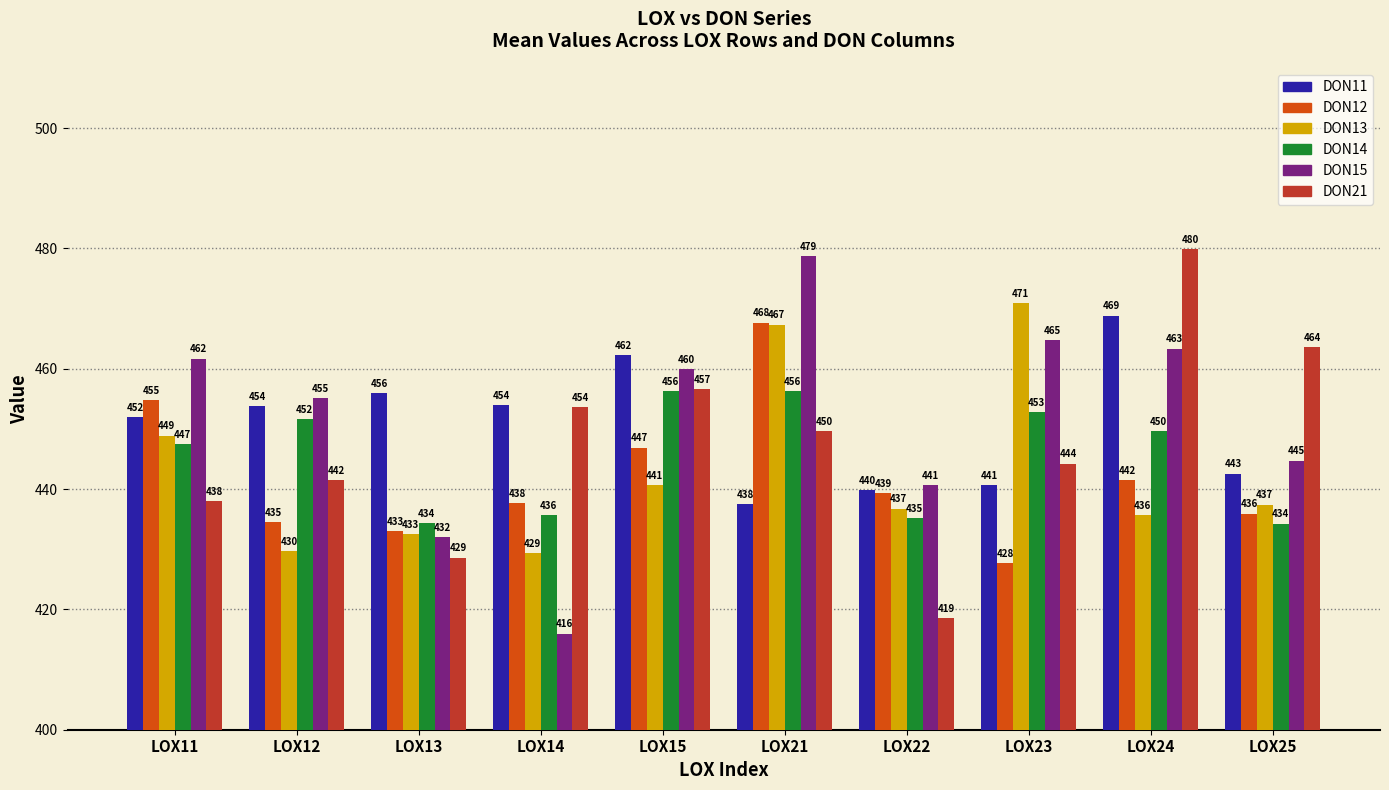

What is the difference between the highest and lowest values at LOX15?

21.6